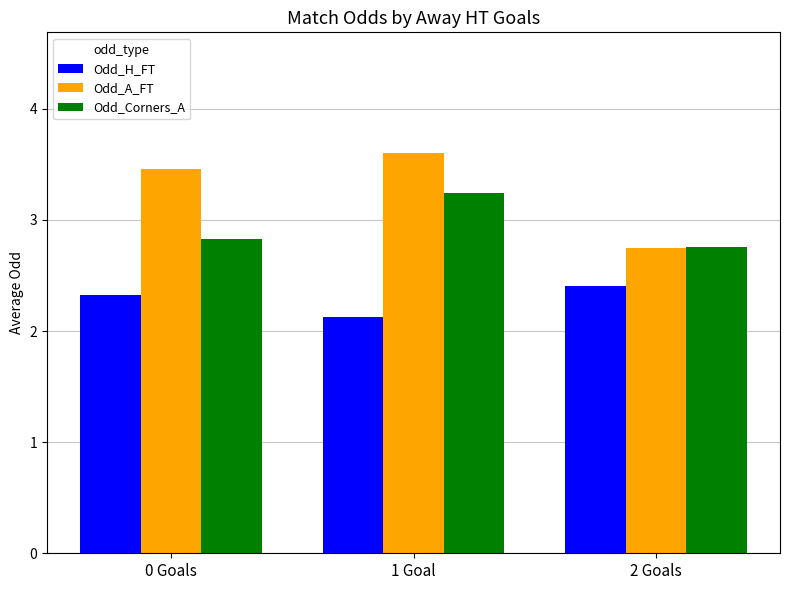

Which series has the widest spread of values?

Odd_A_FT